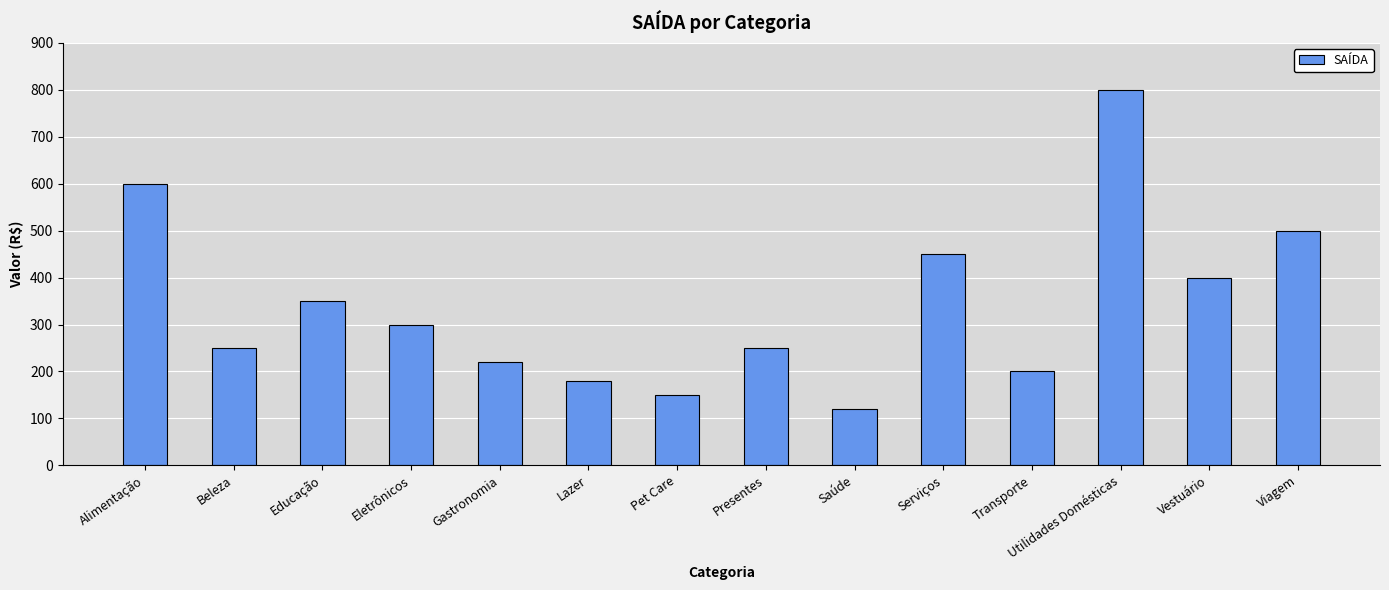

Reading left to right, list all the values displayed in this chart.

Alimentação=600	Beleza=250	Educação=350	Eletrônicos=300	Gastronomia=220	Lazer=180	Pet Care=150	Presentes=250	Saúde=120	Serviços=450	Transporte=200	Utilidades Domésticas=800	Vestuário=400	Viagem=500